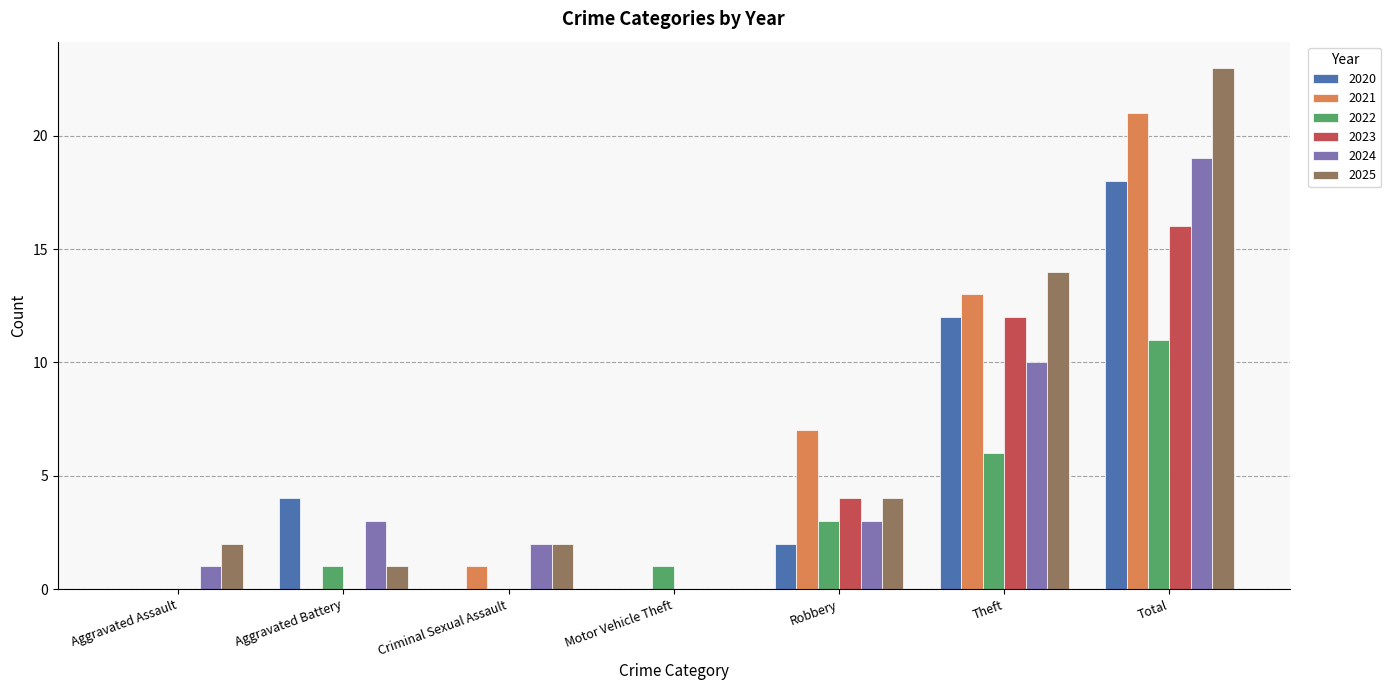

How many series are shown in this chart?

6